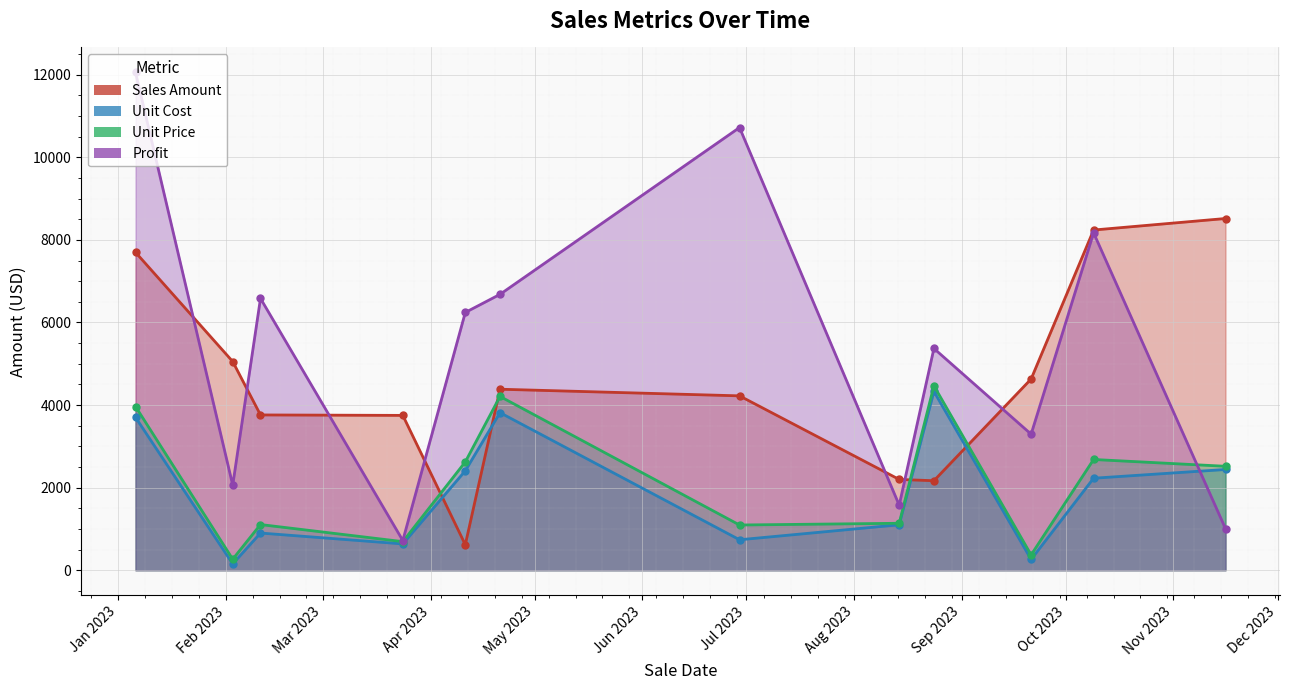

Read the Unit_Price value at 2023-08-24.

4467.8